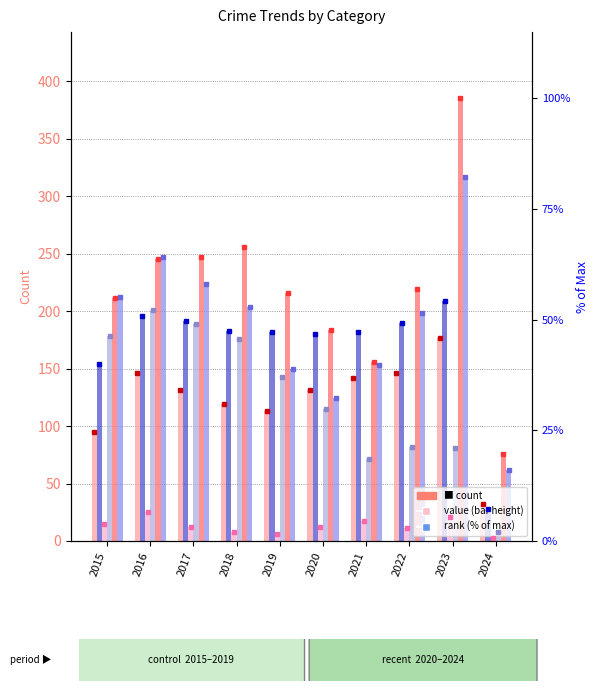

Is the value of Burglary at 2015 greater than the value of Aggravated Assault at 2022?

Yes